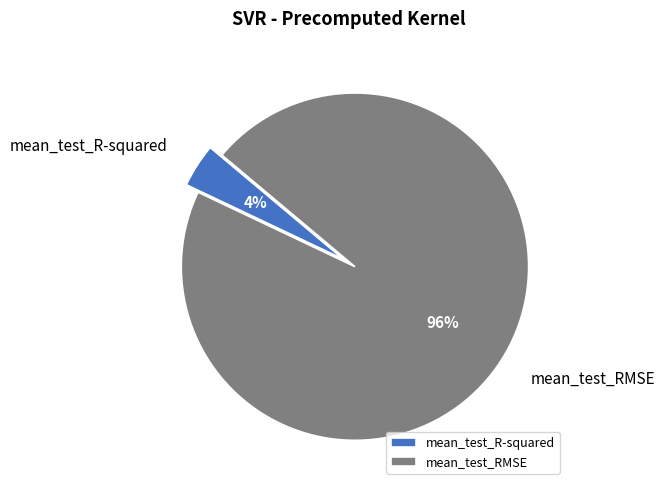

How many slices are in this pie chart?

2